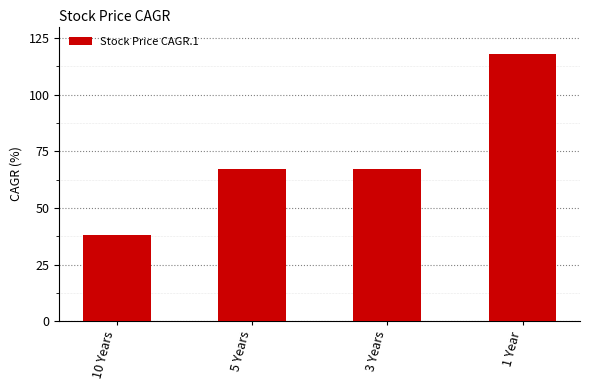

What is the difference between the maximum and minimum values?

80